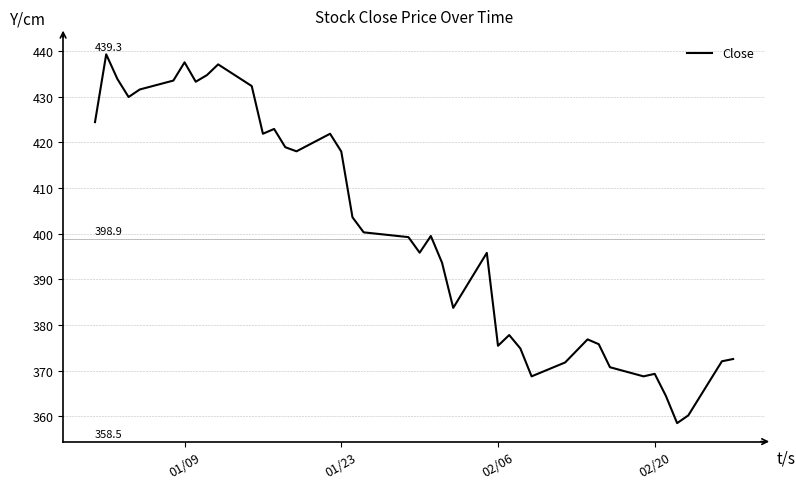

Is this an area chart (filled region under the line)?

No